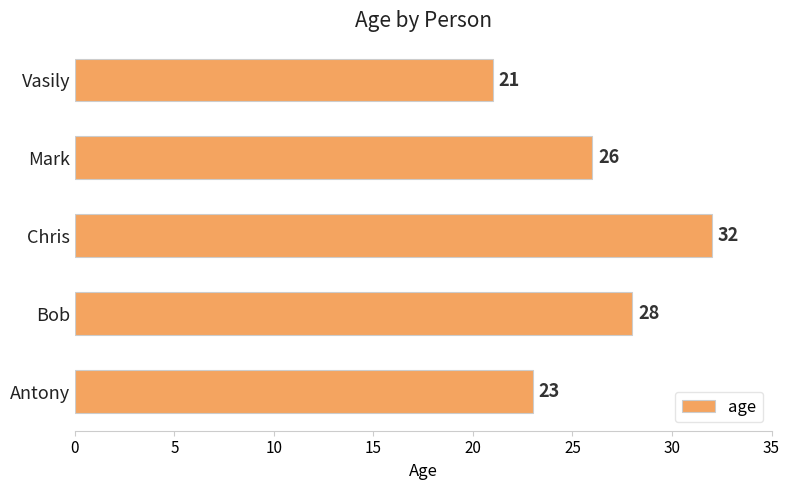

Rank the categories by value from highest to lowest.

Chris, Bob, Mark, Antony, Vasily